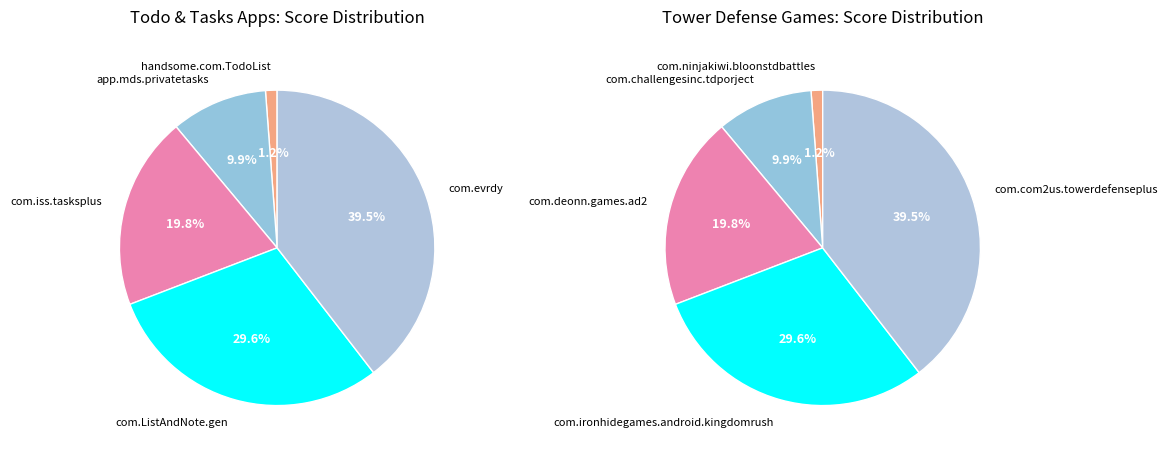

Count the number of slices in the pie.

5